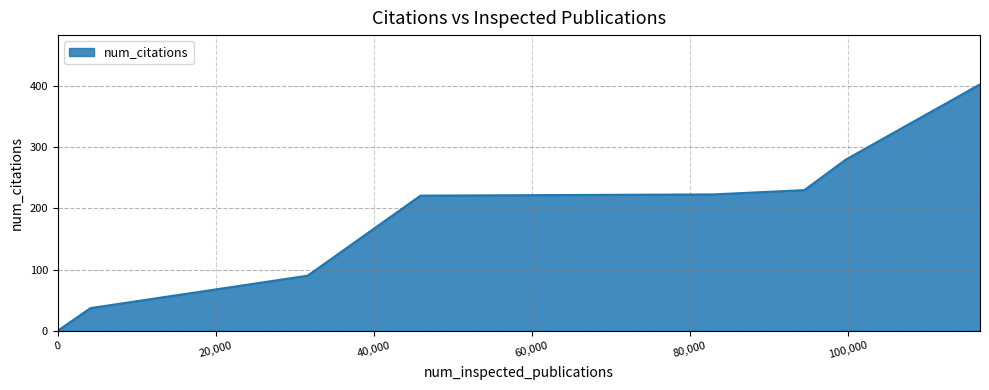

What is the difference between the second highest and second lowest values?

243